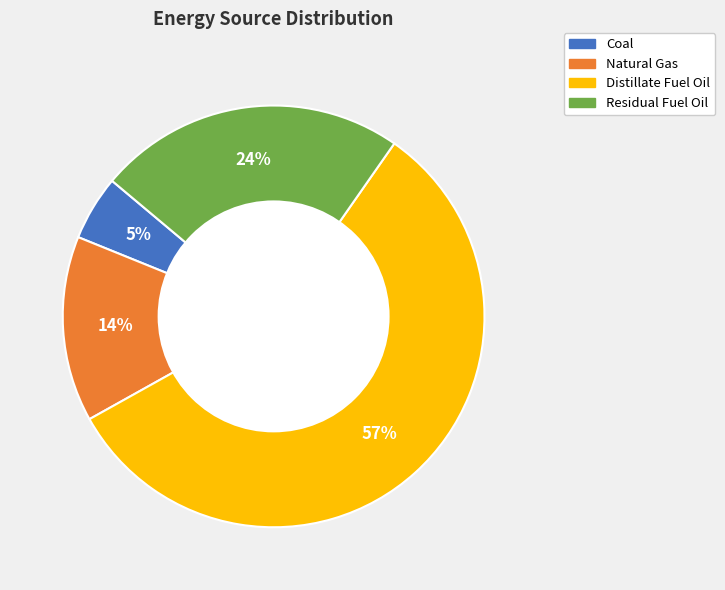

How many slices are in this pie chart?

4